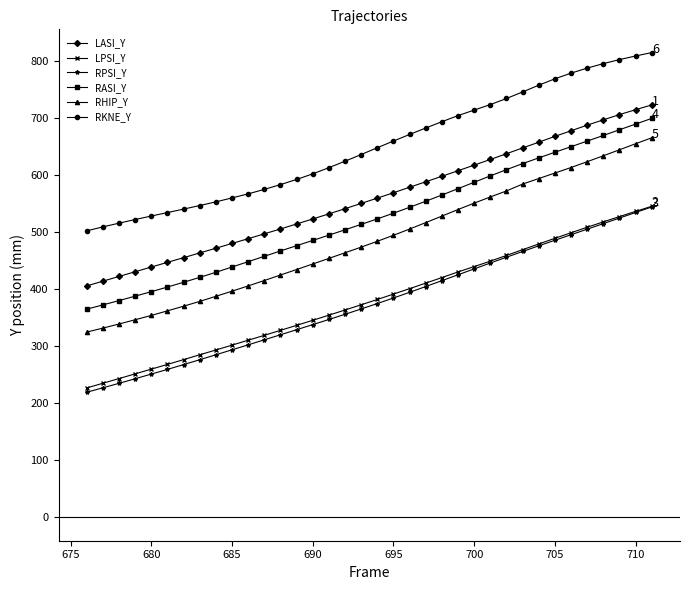

What is the value of the LASI_Y point at the 20th from the left?

569.6